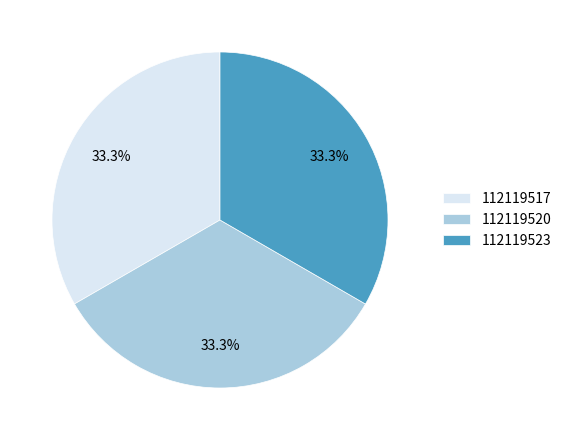

How many slices are in this pie chart?

3